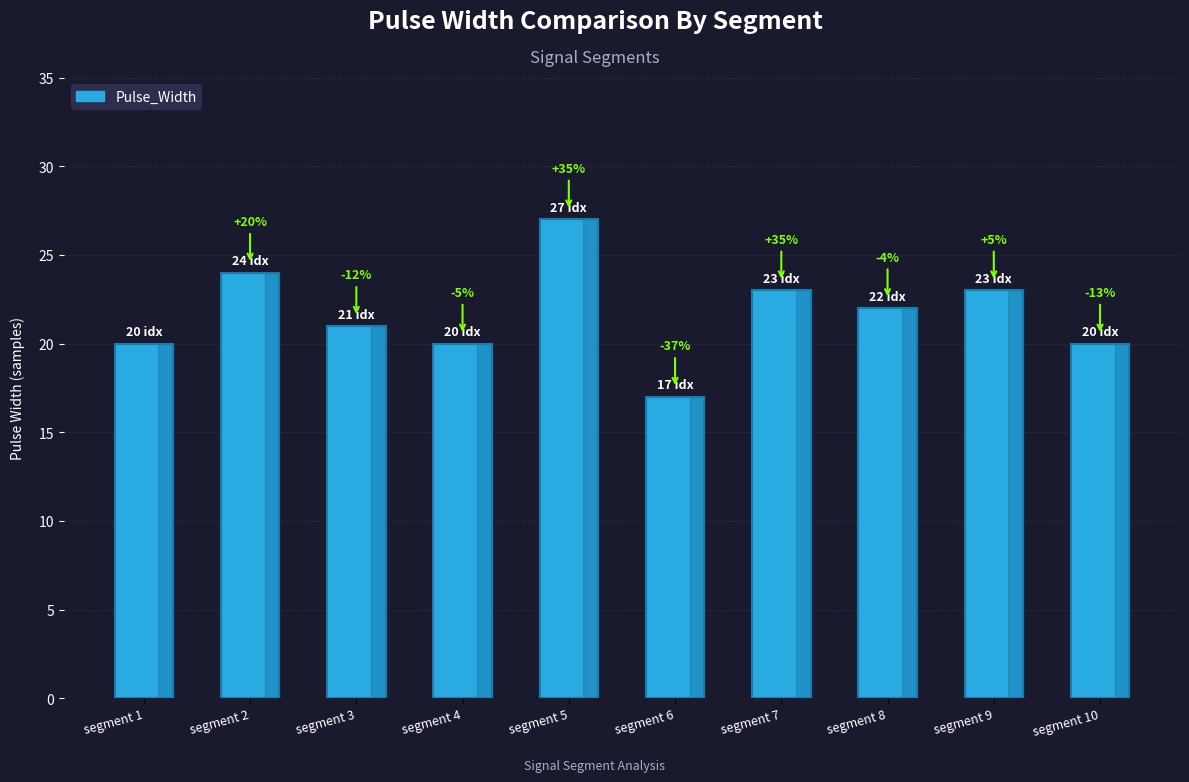

How many bars are there in total?

10